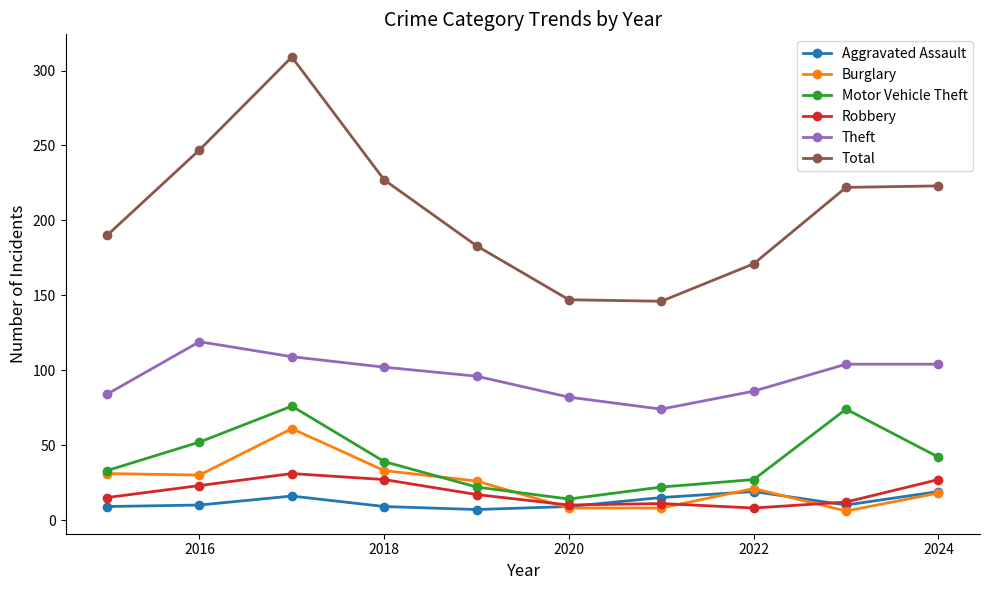

Which series has the largest range (max minus min)?

Total